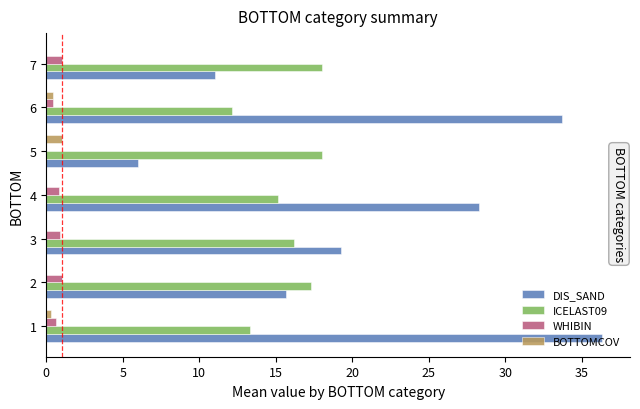

What is the average value of the ICELAST09 series?

15.7